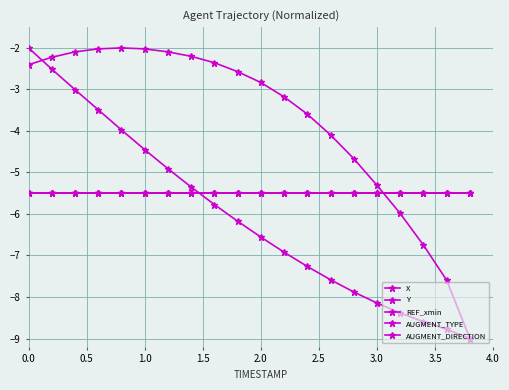

At how many categories does at least one series exceed -4?

13